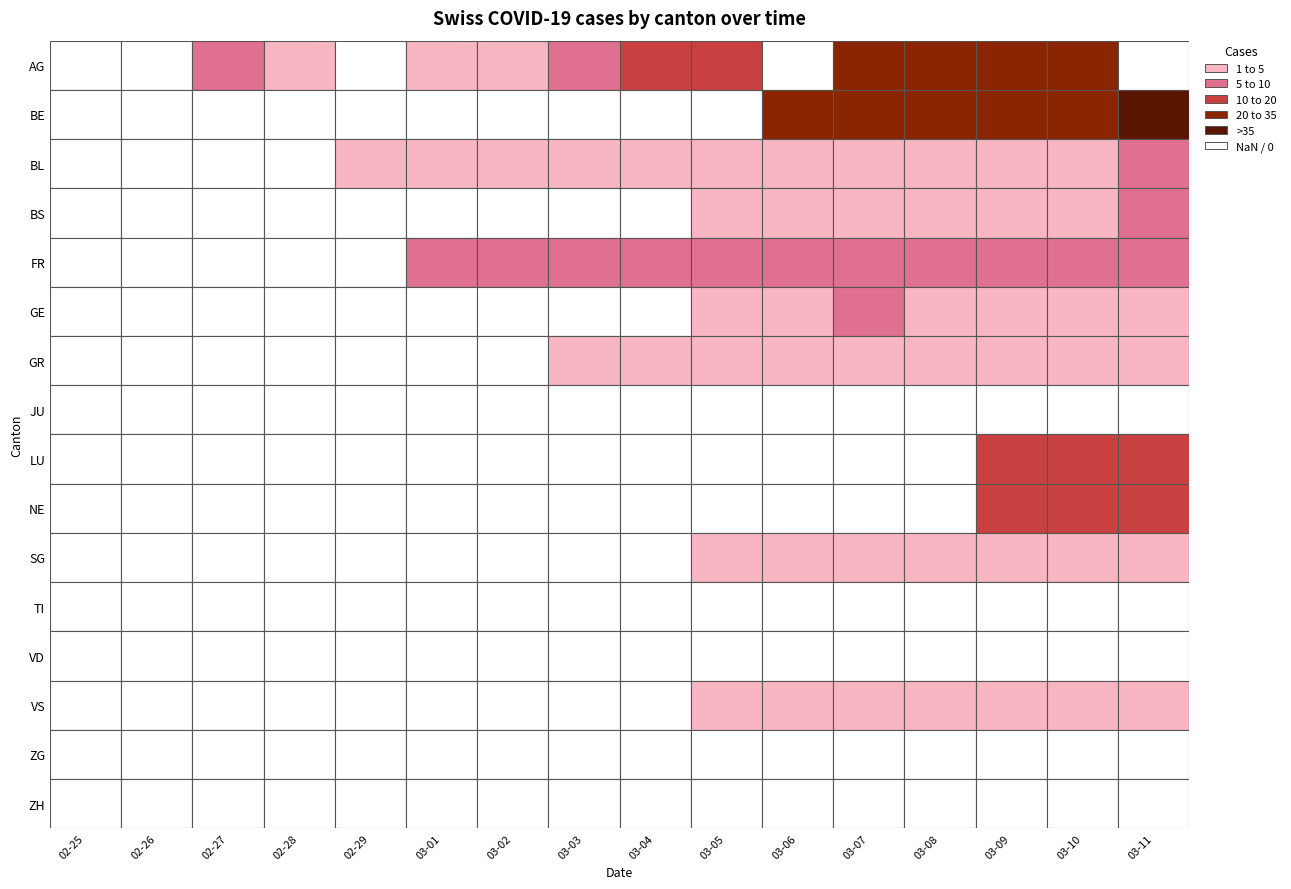

The value of BS at 2020-03-08 is 5. True or false?

False